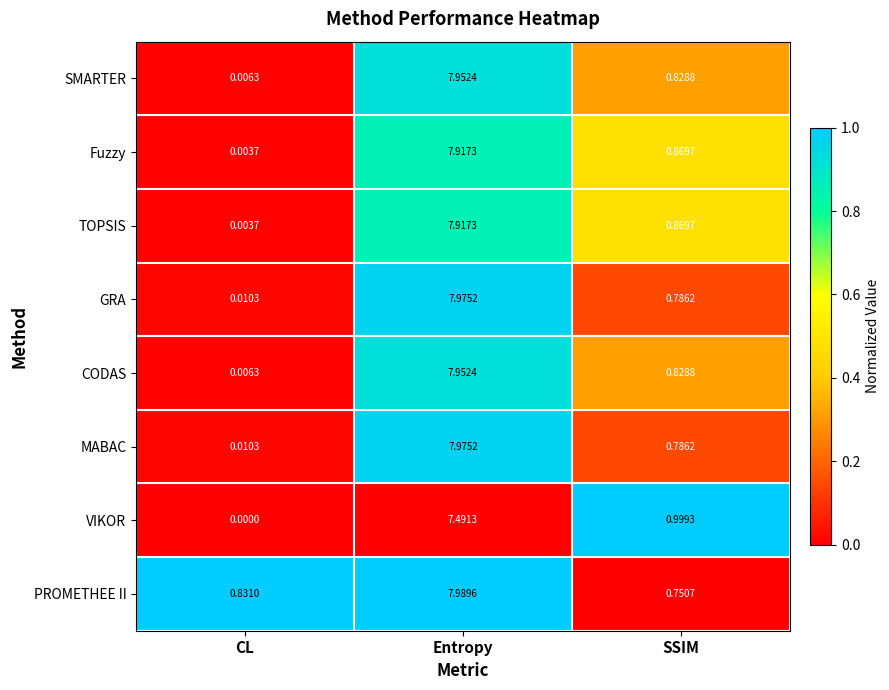

At which category is the sum across all series the highest?

Entropy